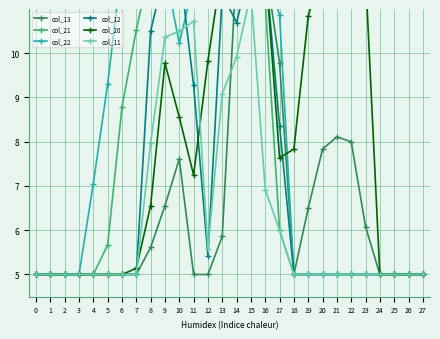

How many interior local valleys does the col_22 series have?

2